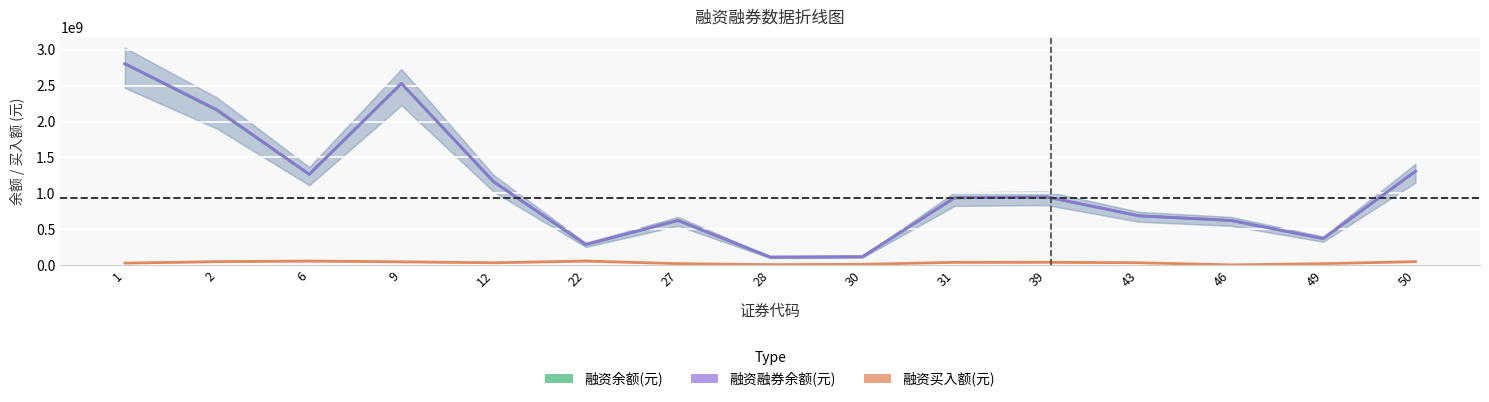

Which series has the largest range (max minus min)?

融资融券余额(元)